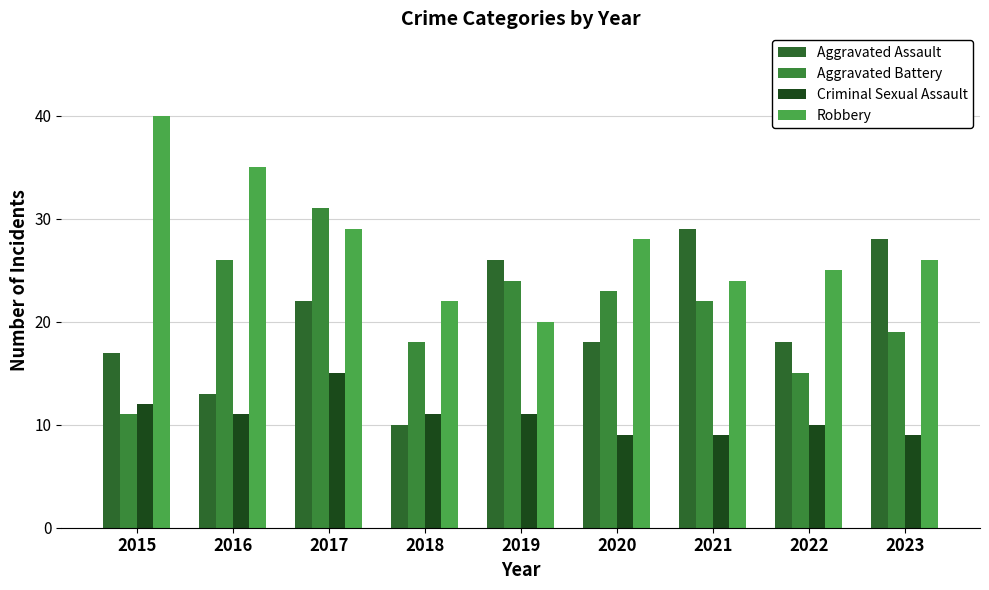

Where does the Robbery series first go above 26?

2015